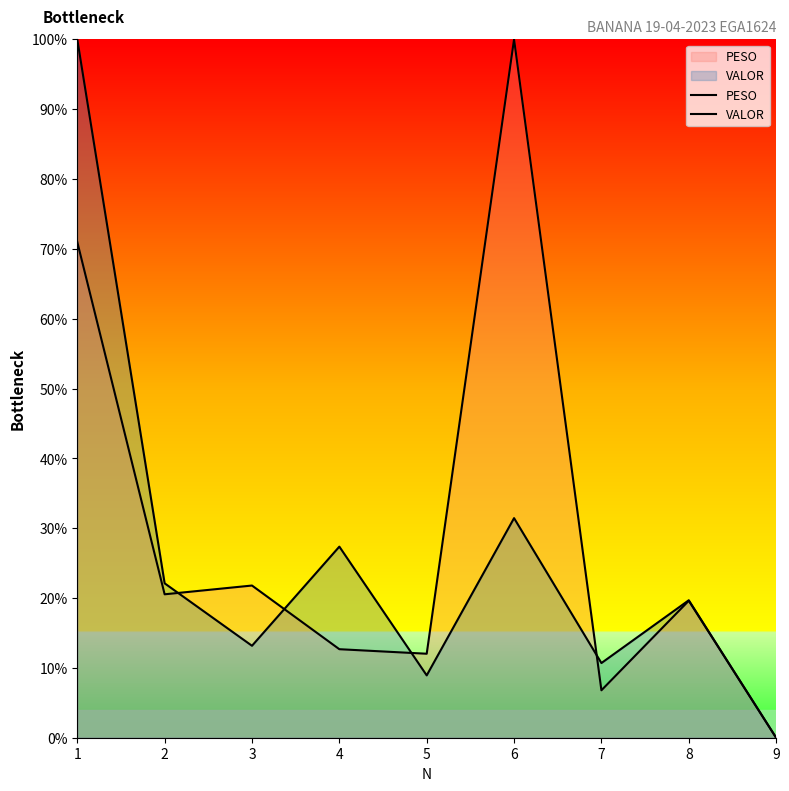

How many distinct data groups are displayed?

2